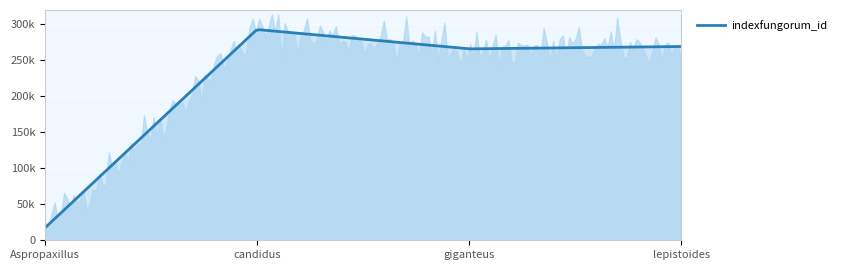

How many values are below 269245?

2